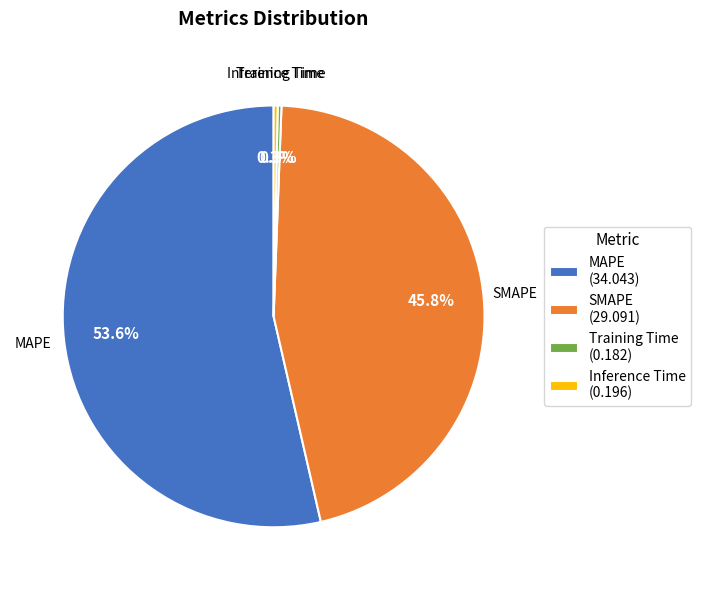

Combined, what portion of the pie is MAPE and Inference Time?

53.9%